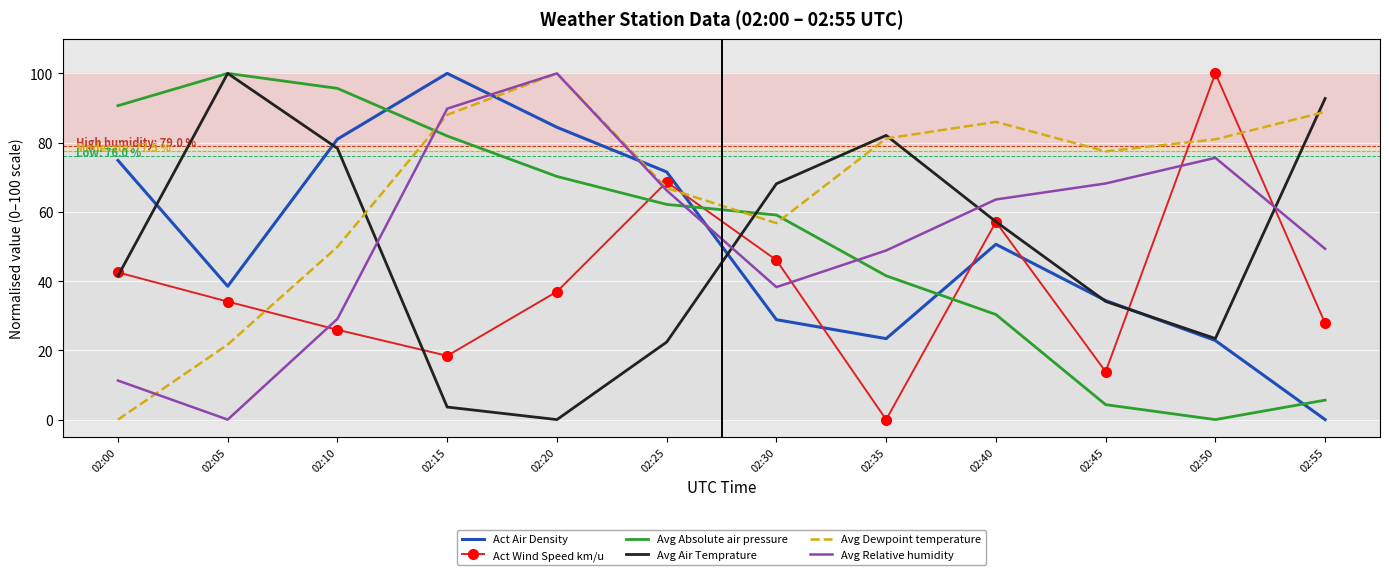

After their last crossing, which series has the higher values: Act Wind Speed km/u or Avg Dewpoint temperature?

Avg Dewpoint temperature